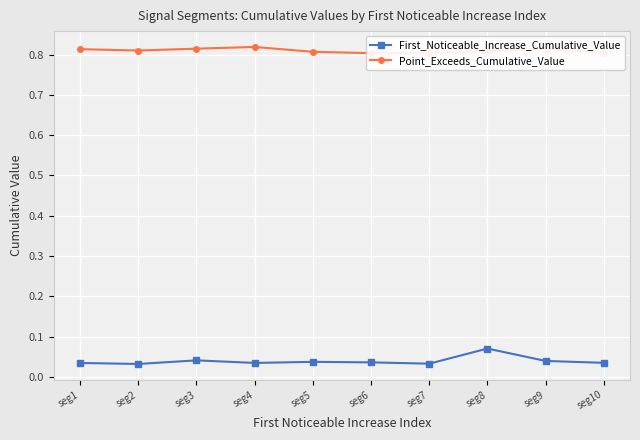

What is the value of the Point_Exceeds_Cumulative_Value point at the 8th from the left?

0.8